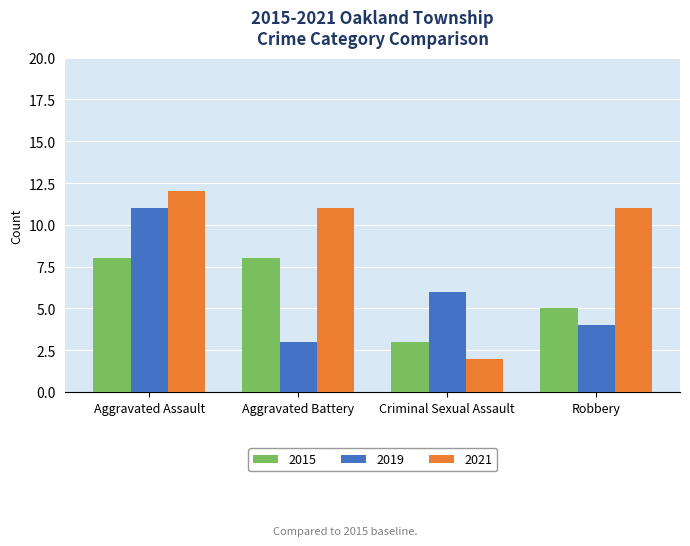

What are all the series names shown in the legend?

2015, 2019, 2021